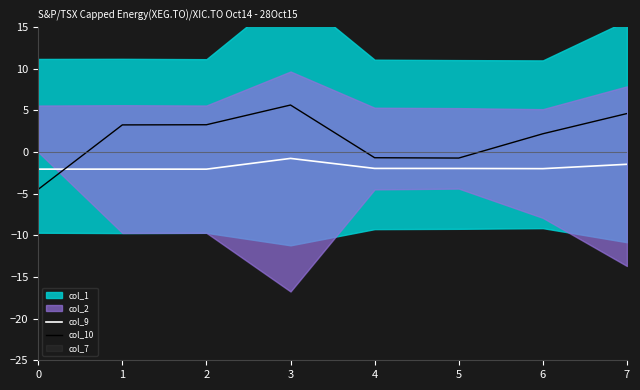

Where does the col_9 series first go above -1?

3